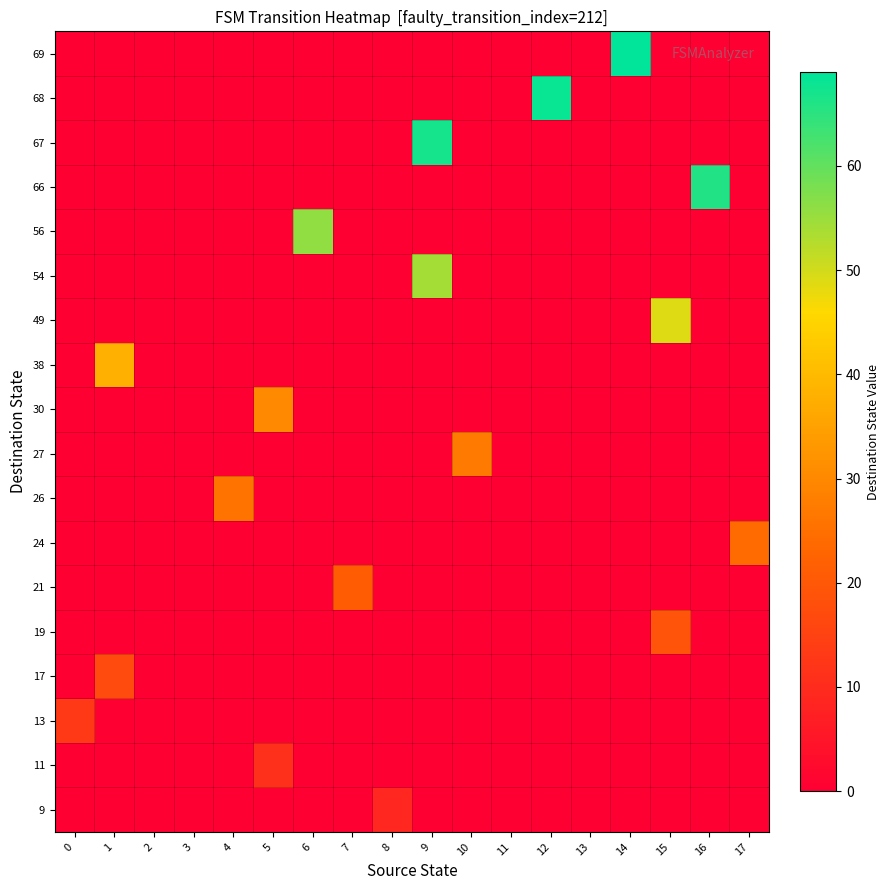

Reading left to right, list all the values displayed in this chart.

9: 0=0	1=0	2=0	3=0	4=0	5=0	6=0	7=0	8=9	9=0	10=0	11=0	12=0	13=0	14=0	15=0	16=0	17=0
11: 0=0	1=0	2=0	3=0	4=0	5=11	6=0	7=0	8=0	9=0	10=0	11=0	12=0	13=0	14=0	15=0	16=0	17=0
13: 0=13	1=0	2=0	3=0	4=0	5=0	6=0	7=0	8=0	9=0	10=0	11=0	12=0	13=0	14=0	15=0	16=0	17=0
17: 0=0	1=17	2=0	3=0	4=0	5=0	6=0	7=0	8=0	9=0	10=0	11=0	12=0	13=0	14=0	15=0	16=0	17=0
19: 0=0	1=0	2=0	3=0	4=0	5=0	6=0	7=0	8=0	9=0	10=0	11=0	12=0	13=0	14=0	15=19	16=0	17=0
21: 0=0	1=0	2=0	3=0	4=0	5=0	6=0	7=21	8=0	9=0	10=0	11=0	12=0	13=0	14=0	15=0	16=0	17=0
24: 0=0	1=0	2=0	3=0	4=0	5=0	6=0	7=0	8=0	9=0	10=0	11=0	12=0	13=0	14=0	15=0	16=0	17=24
26: 0=0	1=0	2=0	3=0	4=26	5=0	6=0	7=0	8=0	9=0	10=0	11=0	12=0	13=0	14=0	15=0	16=0	17=0
27: 0=0	1=0	2=0	3=0	4=0	5=0	6=0	7=0	8=0	9=0	10=27	11=0	12=0	13=0	14=0	15=0	16=0	17=0
30: 0=0	1=0	2=0	3=0	4=0	5=30	6=0	7=0	8=0	9=0	10=0	11=0	12=0	13=0	14=0	15=0	16=0	17=0
38: 0=0	1=38	2=0	3=0	4=0	5=0	6=0	7=0	8=0	9=0	10=0	11=0	12=0	13=0	14=0	15=0	16=0	17=0
49: 0=0	1=0	2=0	3=0	4=0	5=0	6=0	7=0	8=0	9=0	10=0	11=0	12=0	13=0	14=0	15=49	16=0	17=0
54: 0=0	1=0	2=0	3=0	4=0	5=0	6=0	7=0	8=0	9=54	10=0	11=0	12=0	13=0	14=0	15=0	16=0	17=0
56: 0=0	1=0	2=0	3=0	4=0	5=0	6=56	7=0	8=0	9=0	10=0	11=0	12=0	13=0	14=0	15=0	16=0	17=0
66: 0=0	1=0	2=0	3=0	4=0	5=0	6=0	7=0	8=0	9=0	10=0	11=0	12=0	13=0	14=0	15=0	16=66	17=0
67: 0=0	1=0	2=0	3=0	4=0	5=0	6=0	7=0	8=0	9=67	10=0	11=0	12=0	13=0	14=0	15=0	16=0	17=0
68: 0=0	1=0	2=0	3=0	4=0	5=0	6=0	7=0	8=0	9=0	10=0	11=0	12=68	13=0	14=0	15=0	16=0	17=0
69: 0=0	1=0	2=0	3=0	4=0	5=0	6=0	7=0	8=0	9=0	10=0	11=0	12=0	13=0	14=69	15=0	16=0	17=0